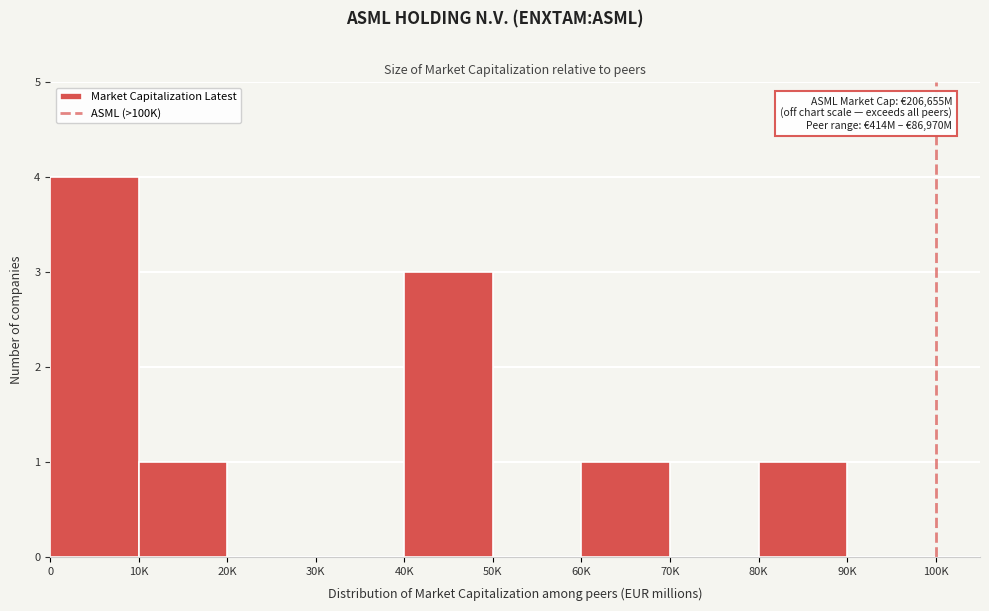

Reading left to right, list all the values displayed in this chart.

0=4	10K=1	20K=0	30K=0	40K=3	50K=0	60K=1	70K=0	80K=1	90K=0